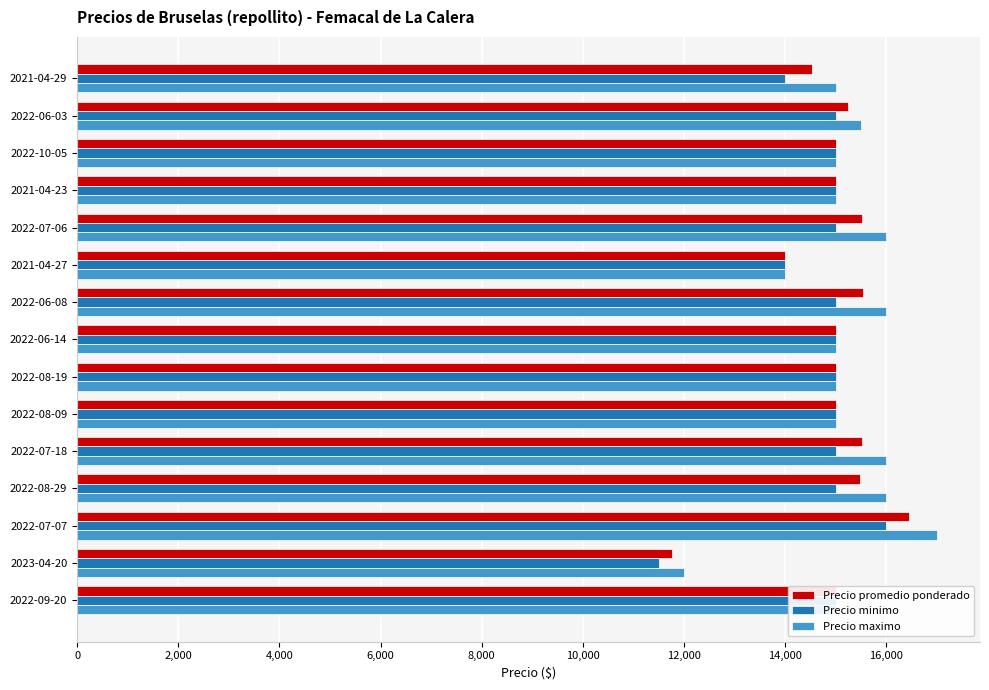

List the series in order of their overall mean, highest first.

Precio maximo, Precio promedio ponderado, Precio minimo